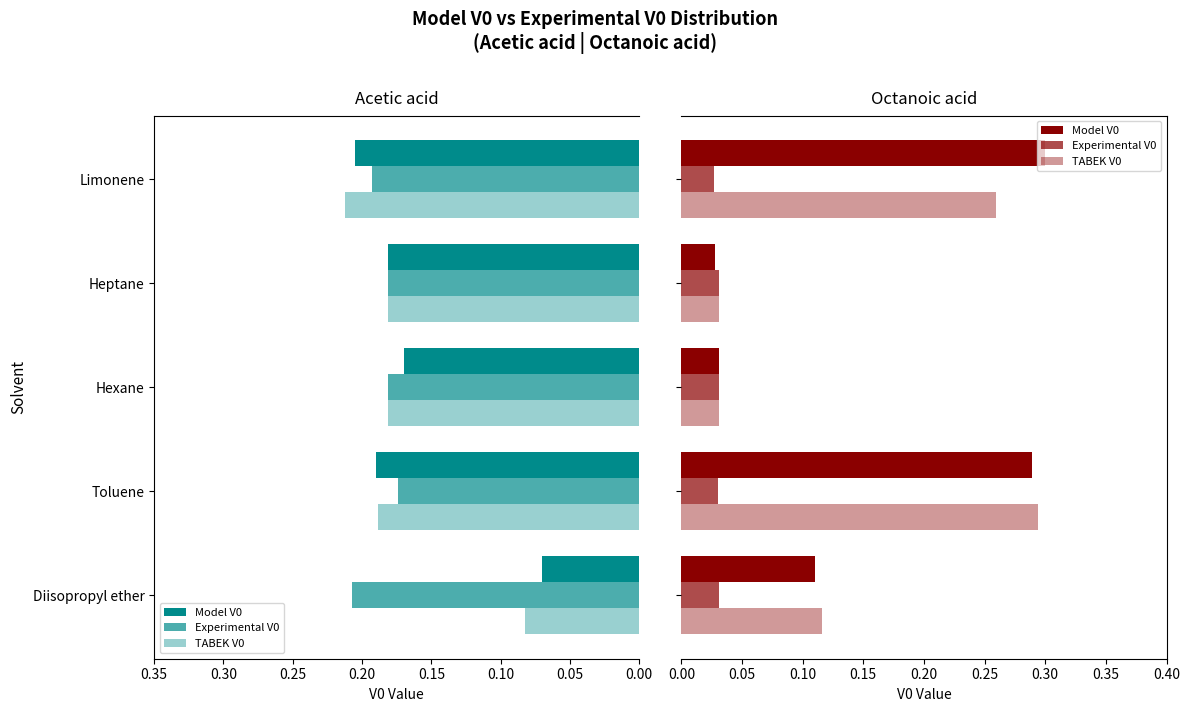

At Hexane, list the series in order from largest to smallest.

Model V0, Experimental V0, TABEK V0